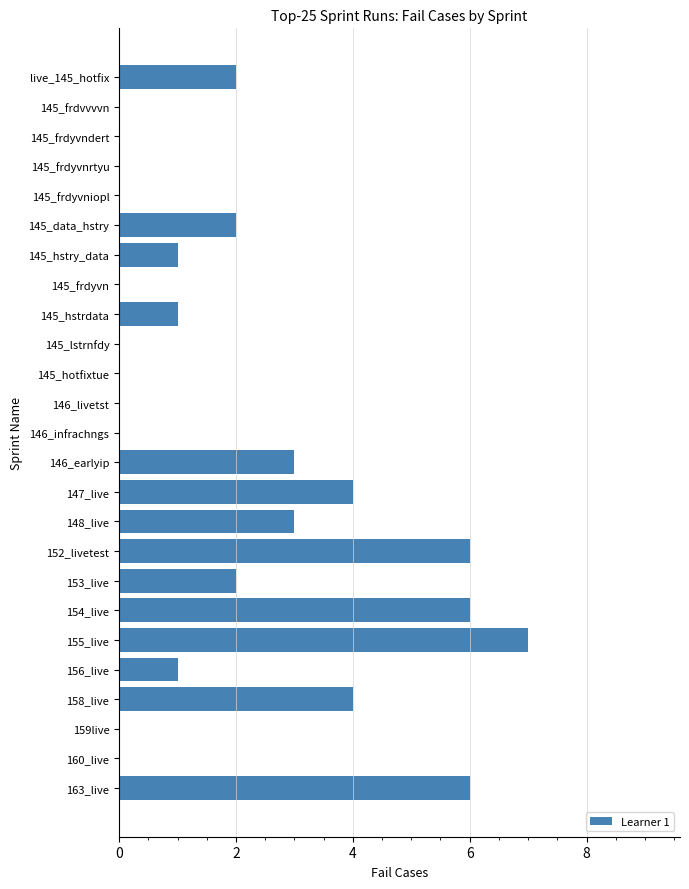

The chart shows a value of 0 at 146_livetst. True or false?

True